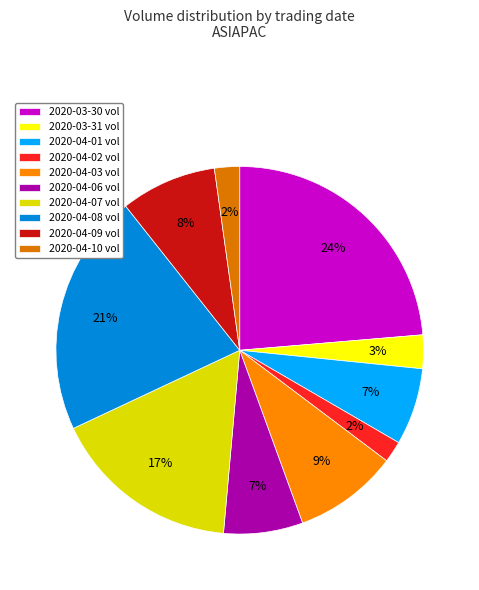

How many slices are in this pie chart?

10